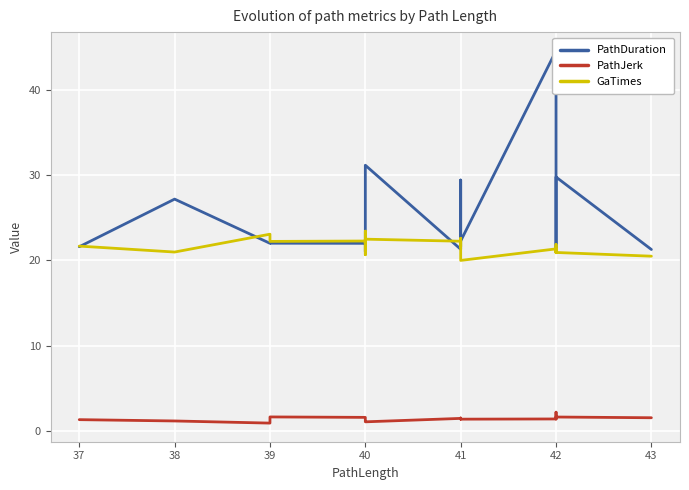

Reading right to left, extract all data points from this chart.

PathDuration: 21.3	29.8	26.7	21.3	22.7	22.8	44.6	22.3	29.4	22.7	21.3	31.2	21.0	21.8	21.8	22.0	22.0	22.0	27.2	21.6
PathJerk: 1.5	1.6	1.4	1.4	1.6	2.2	1.4	1.4	1.5	1.4	1.5	1.1	1.2	1.2	1.2	1.6	1.6	0.9	1.2	1.3
GaTimes: 20.5	20.9	21.9	21.1	21.3	20.9	21.4	20.0	22.6	21.6	22.2	22.5	21.8	23.4	20.7	22.3	22.2	23.1	21.0	21.7